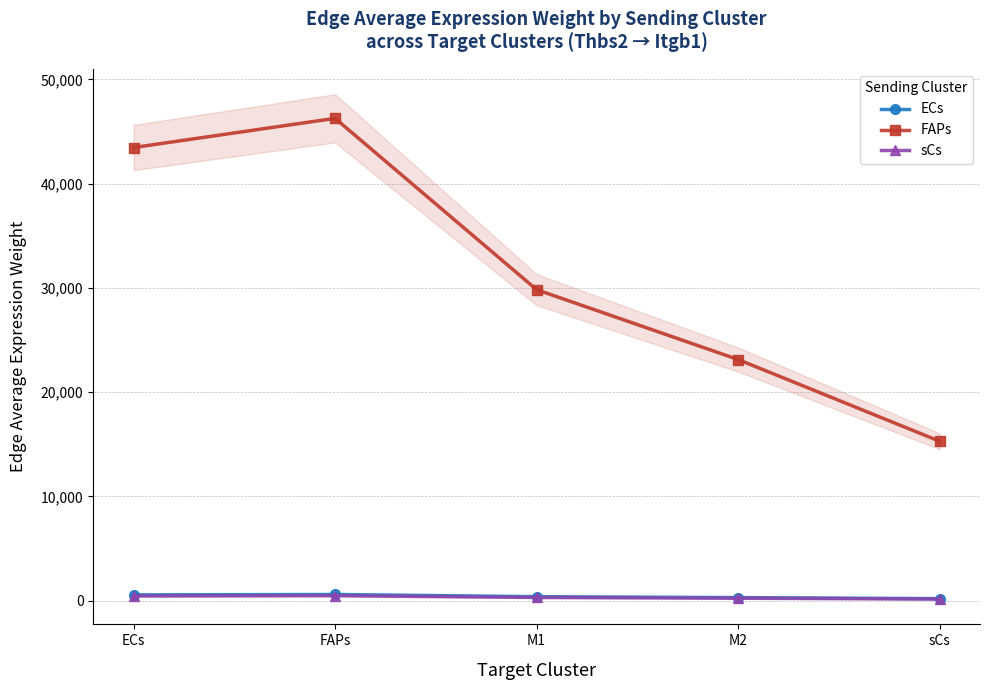

What is the sum of the FAPs values at FAPs and M1?

76105.7